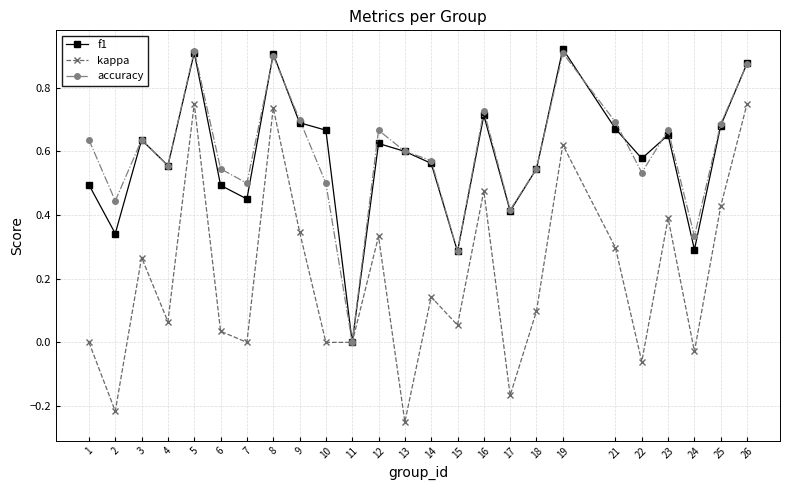

What is the total value across all series at 21?

1.7